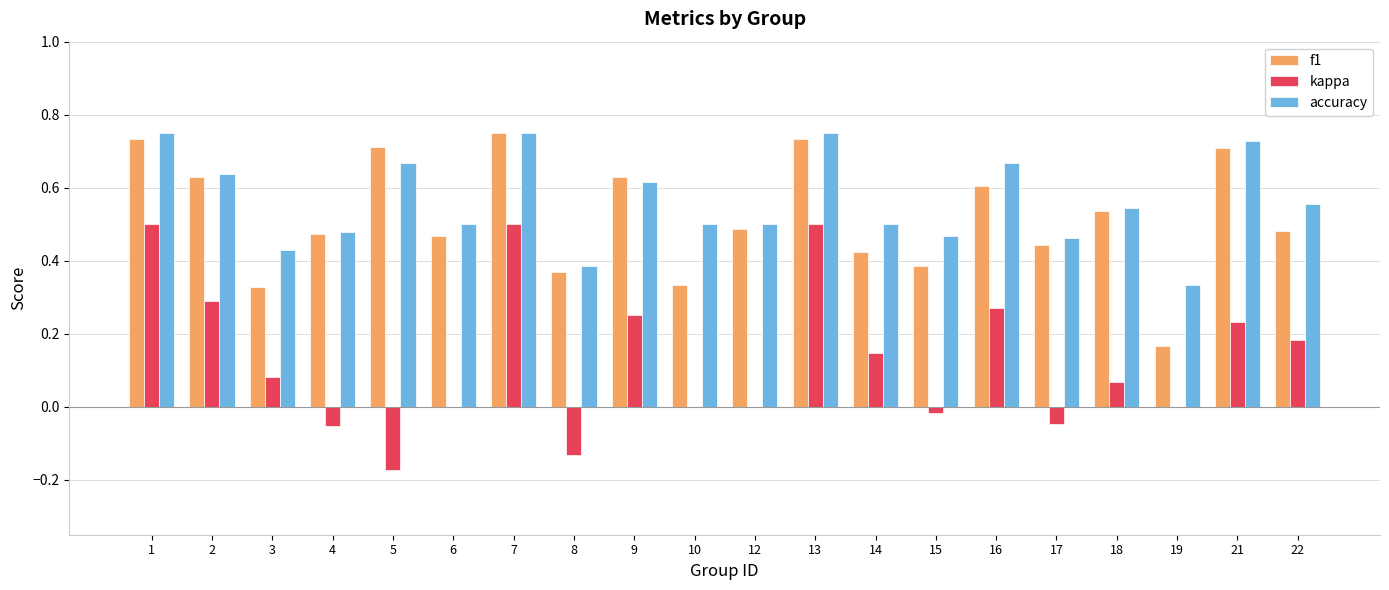

True or false: accuracy has a value of 0.7 at 16.

True